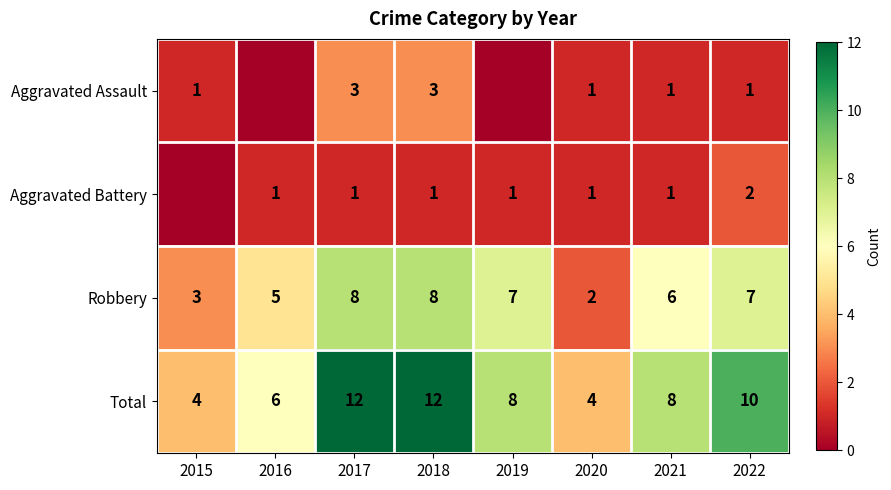

At which label does Robbery first exceed 7?

2017